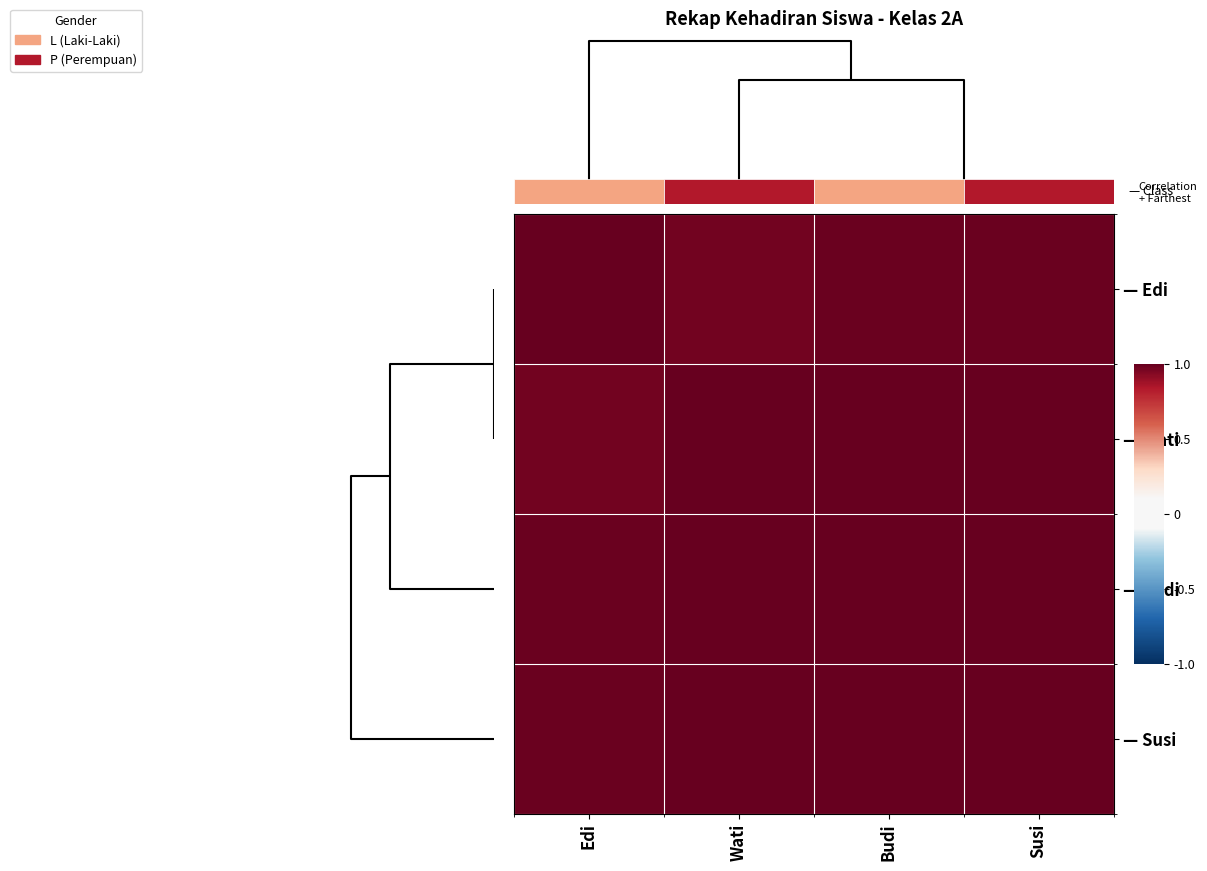

Reading left to right, what are all the values shown in this chart?

row_0: 0.00=1.0	0.02=1.0	0.04=1.0	3=1.0
row_1: 0.00=1.0	0.02=1.0	0.04=1.0	3=1.0
row_2: 0.00=1.0	0.02=1.0	0.04=1.0	3=1.0
row_3: 0.00=1.0	0.02=1.0	0.04=1.0	3=1.0